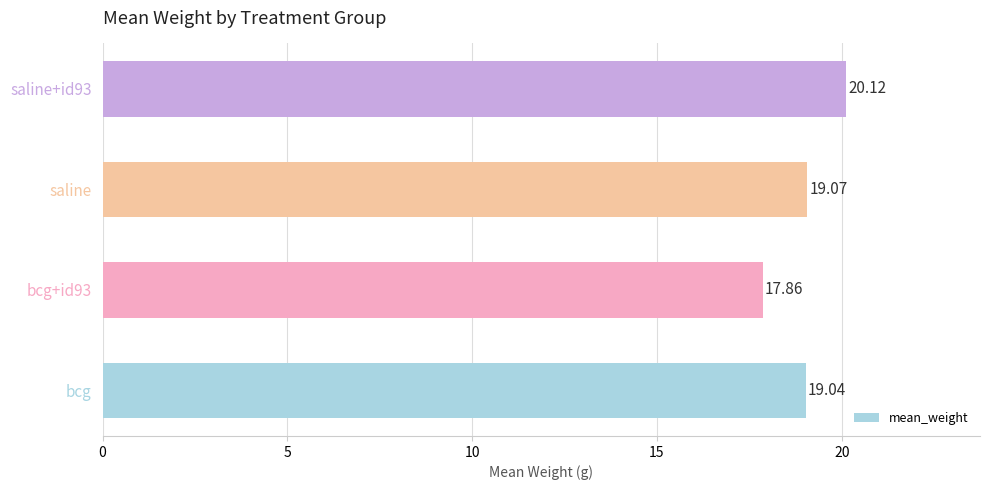

At which category does the chart reach its minimum across all series?

bcg+id93